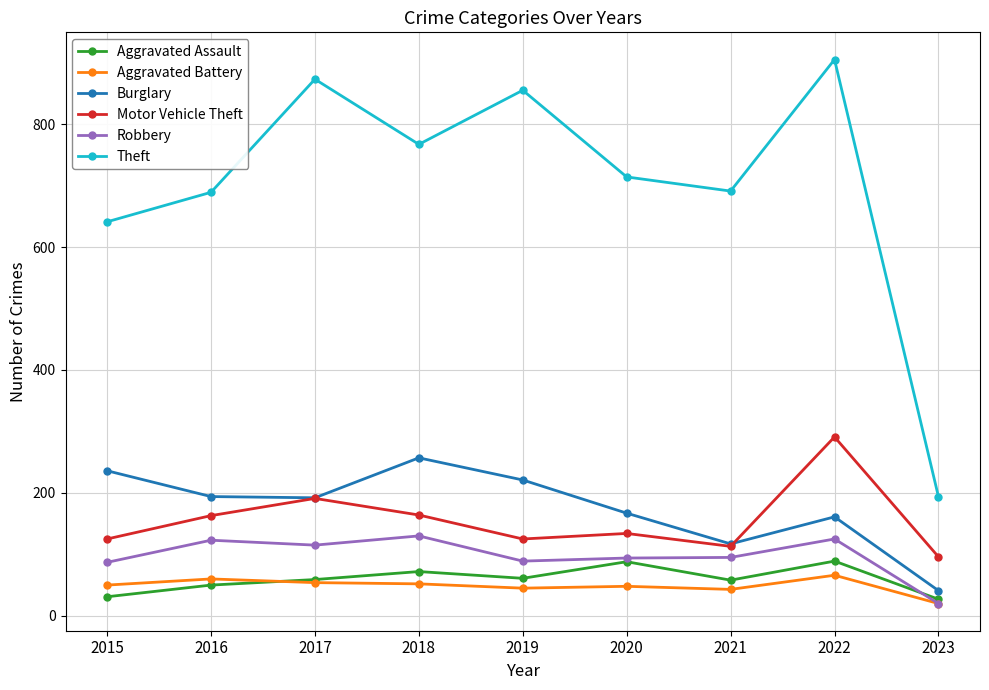

What is the difference between the maximum and minimum values in the Motor Vehicle Theft series?

195